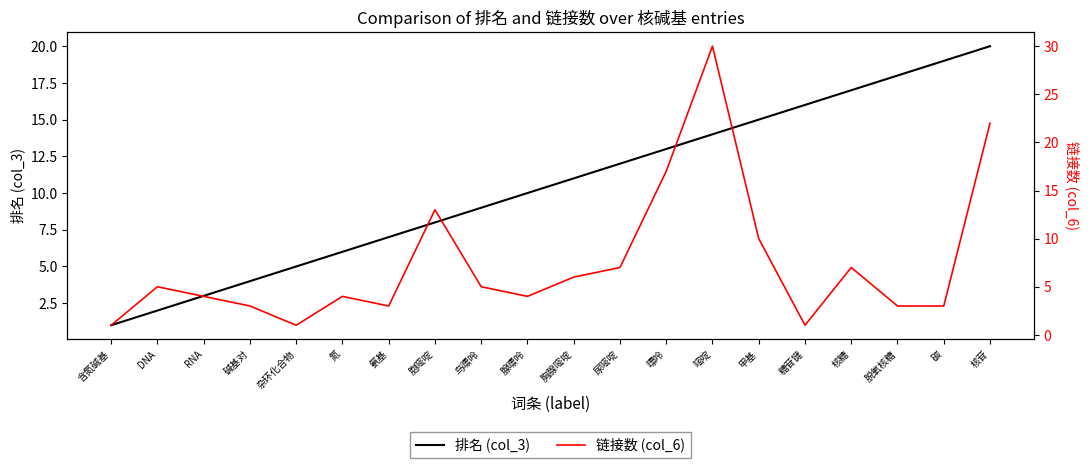

Rank the categories by 链接数 (col_6) value from highest to lowest.

嘧啶, 核苷, 嘌呤, 胞嘧啶, 甲基, 尿嘧啶, 核糖, 胸腺嘧啶, DNA, 鸟嘌呤, RNA, 氮, 腺嘌呤, 碱基对, 氨基, 脱氧核糖, 碳, 含氮碱基, 杂环化合物, 糖苷键